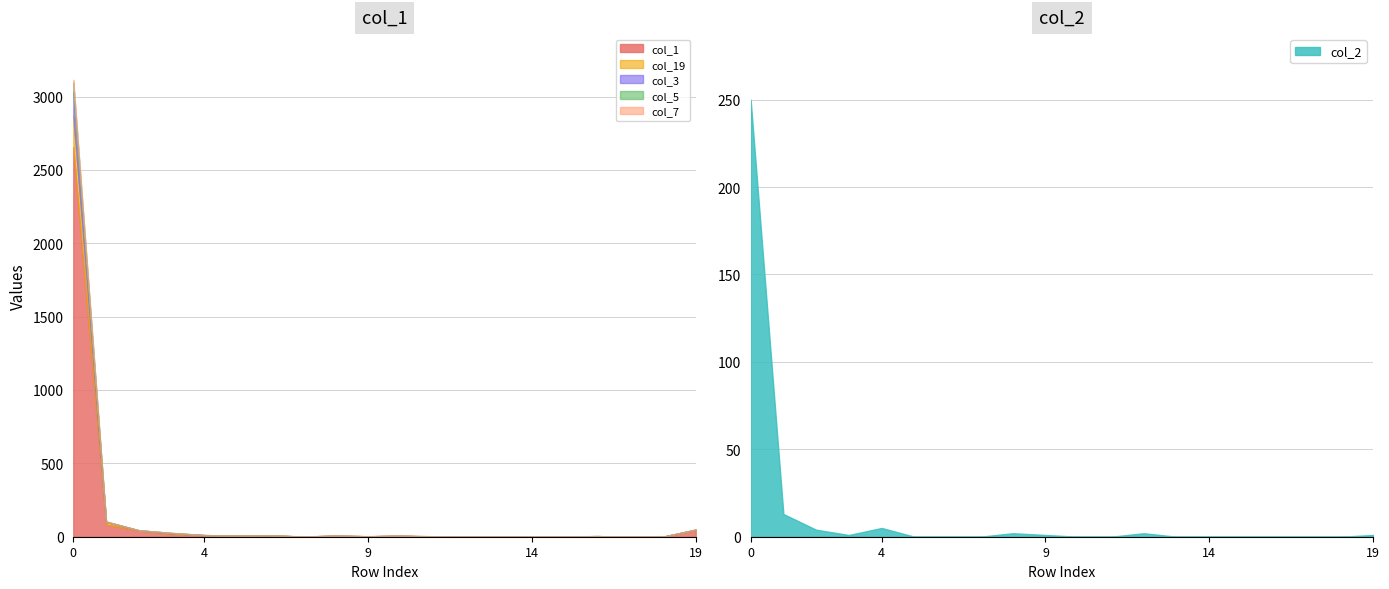

Is it true that col_7 equals 0 at 16?

True